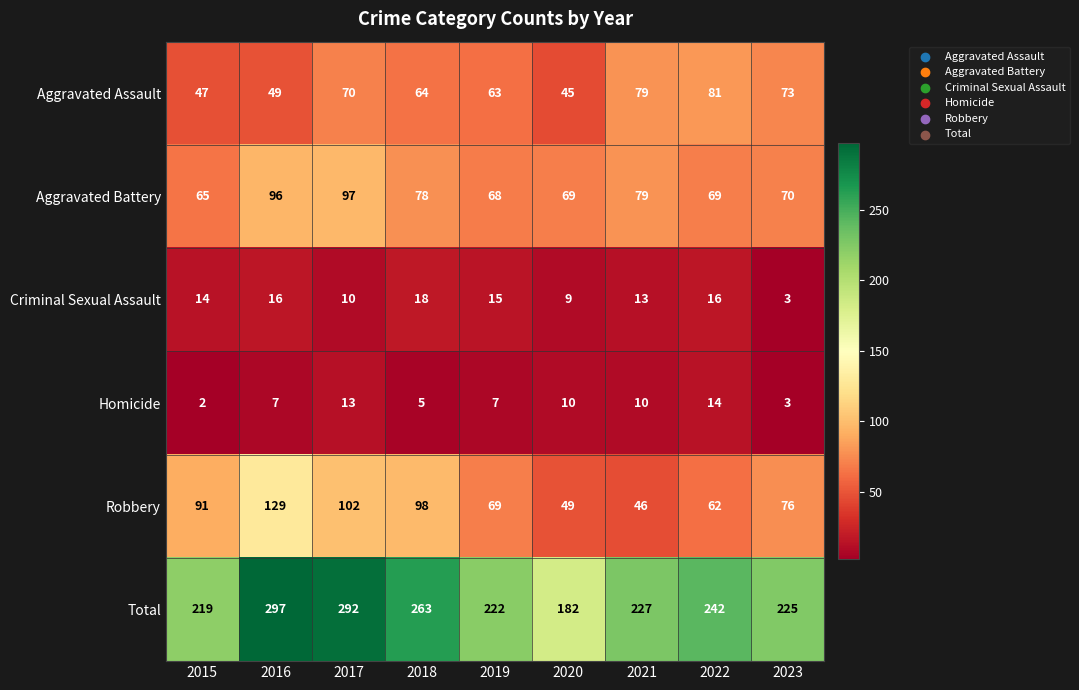

Read the Aggravated Assault value at 2019.

63